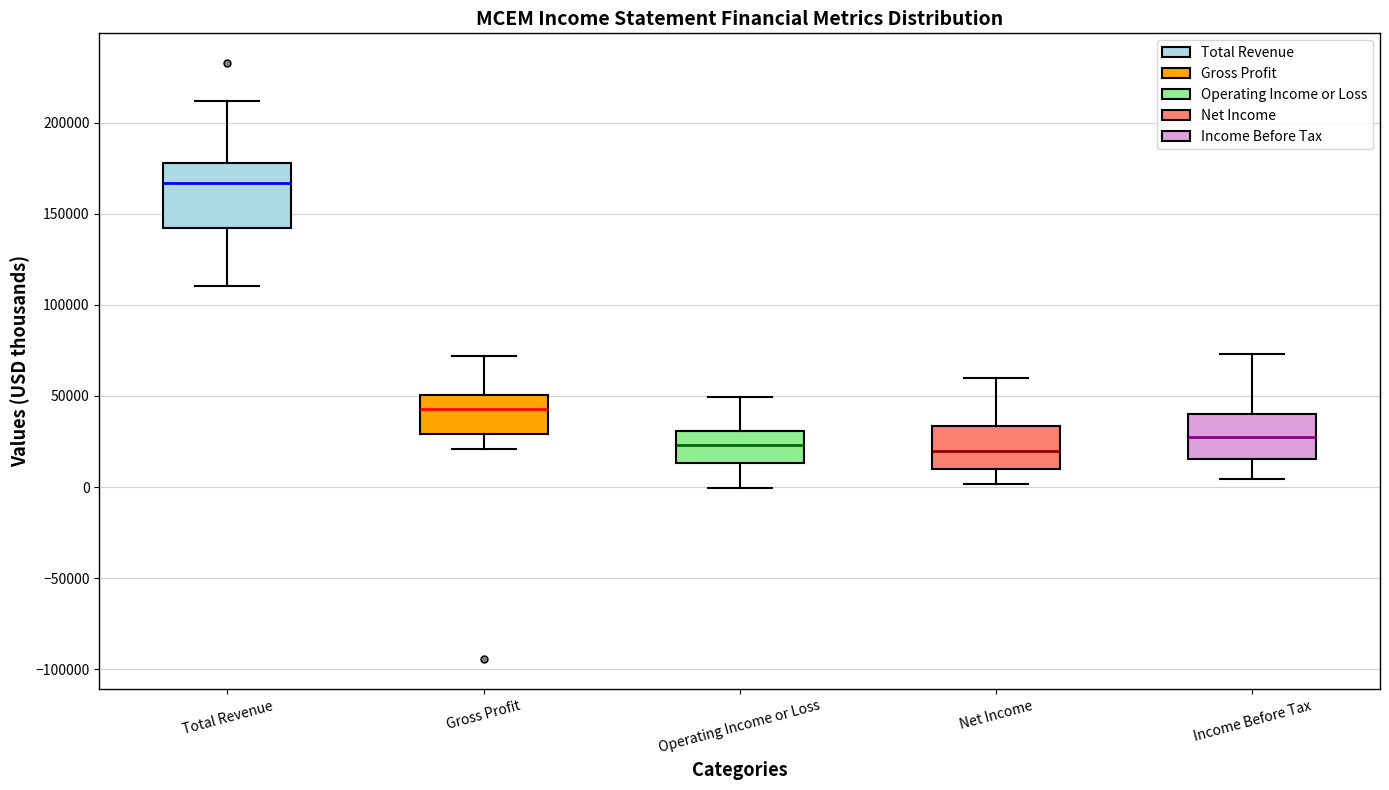

Where does the median line of the box for Gross Profit sit on the y-axis? The values are not printed on the chart, so give them approximately, as read against the axis.

45000